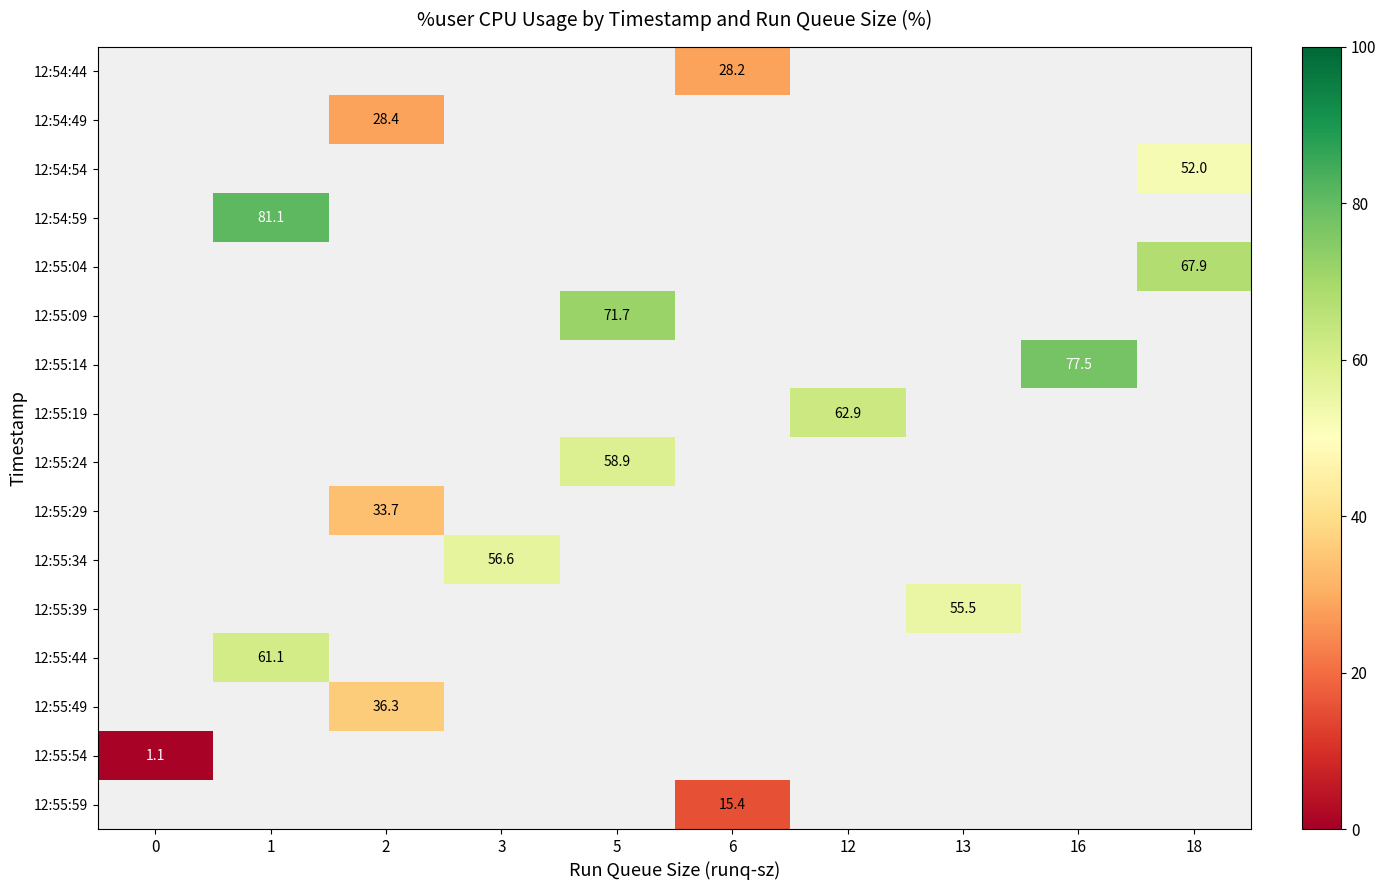

How many positive values does the 12:55:34 series have?

1